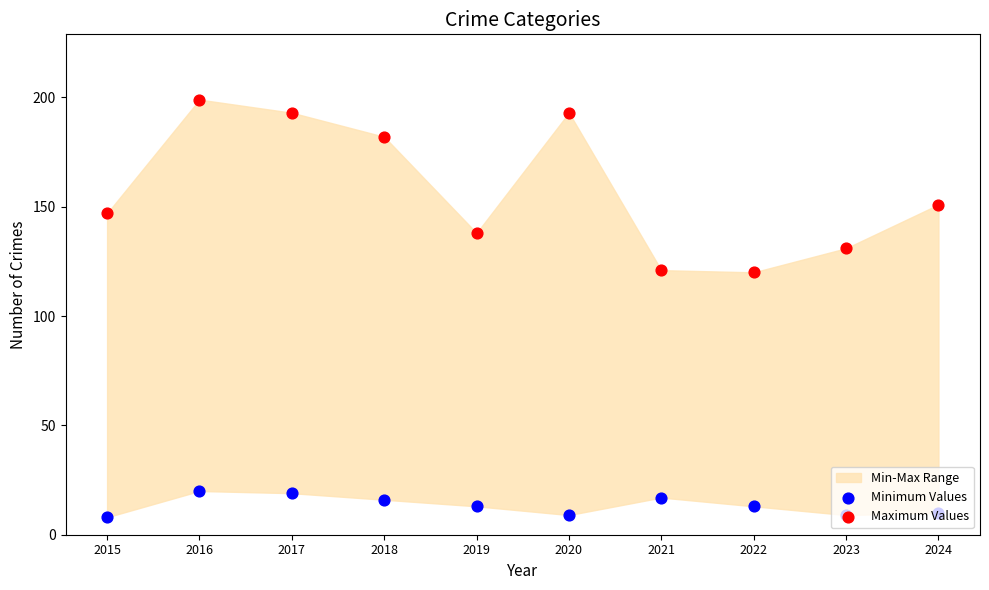

At how many categories does at least one series exceed 187?

3